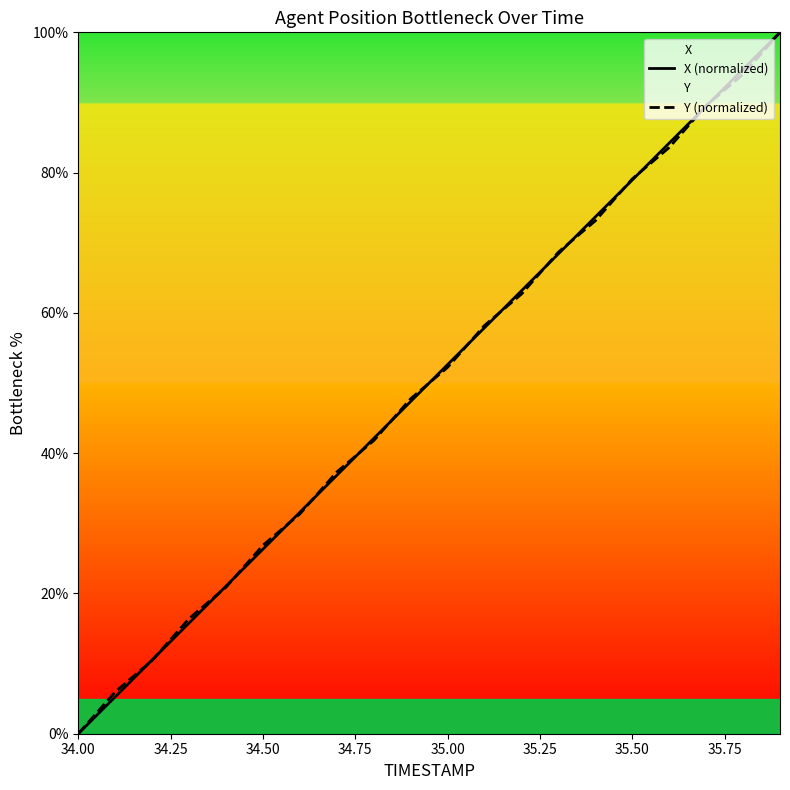

At which category does the chart reach its minimum across all series?

34.00